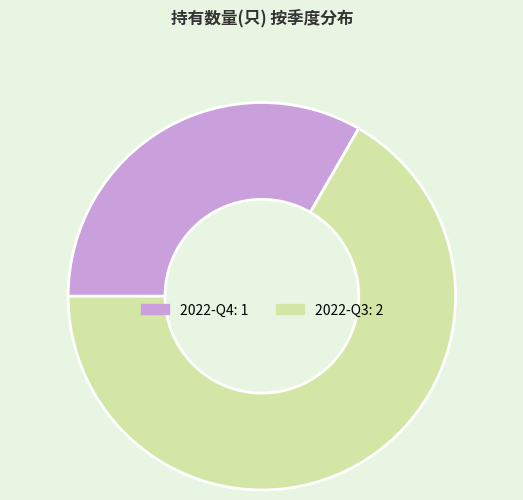

Combined, do 2022-Q3 and 2022-Q4 account for over 50%?

Yes